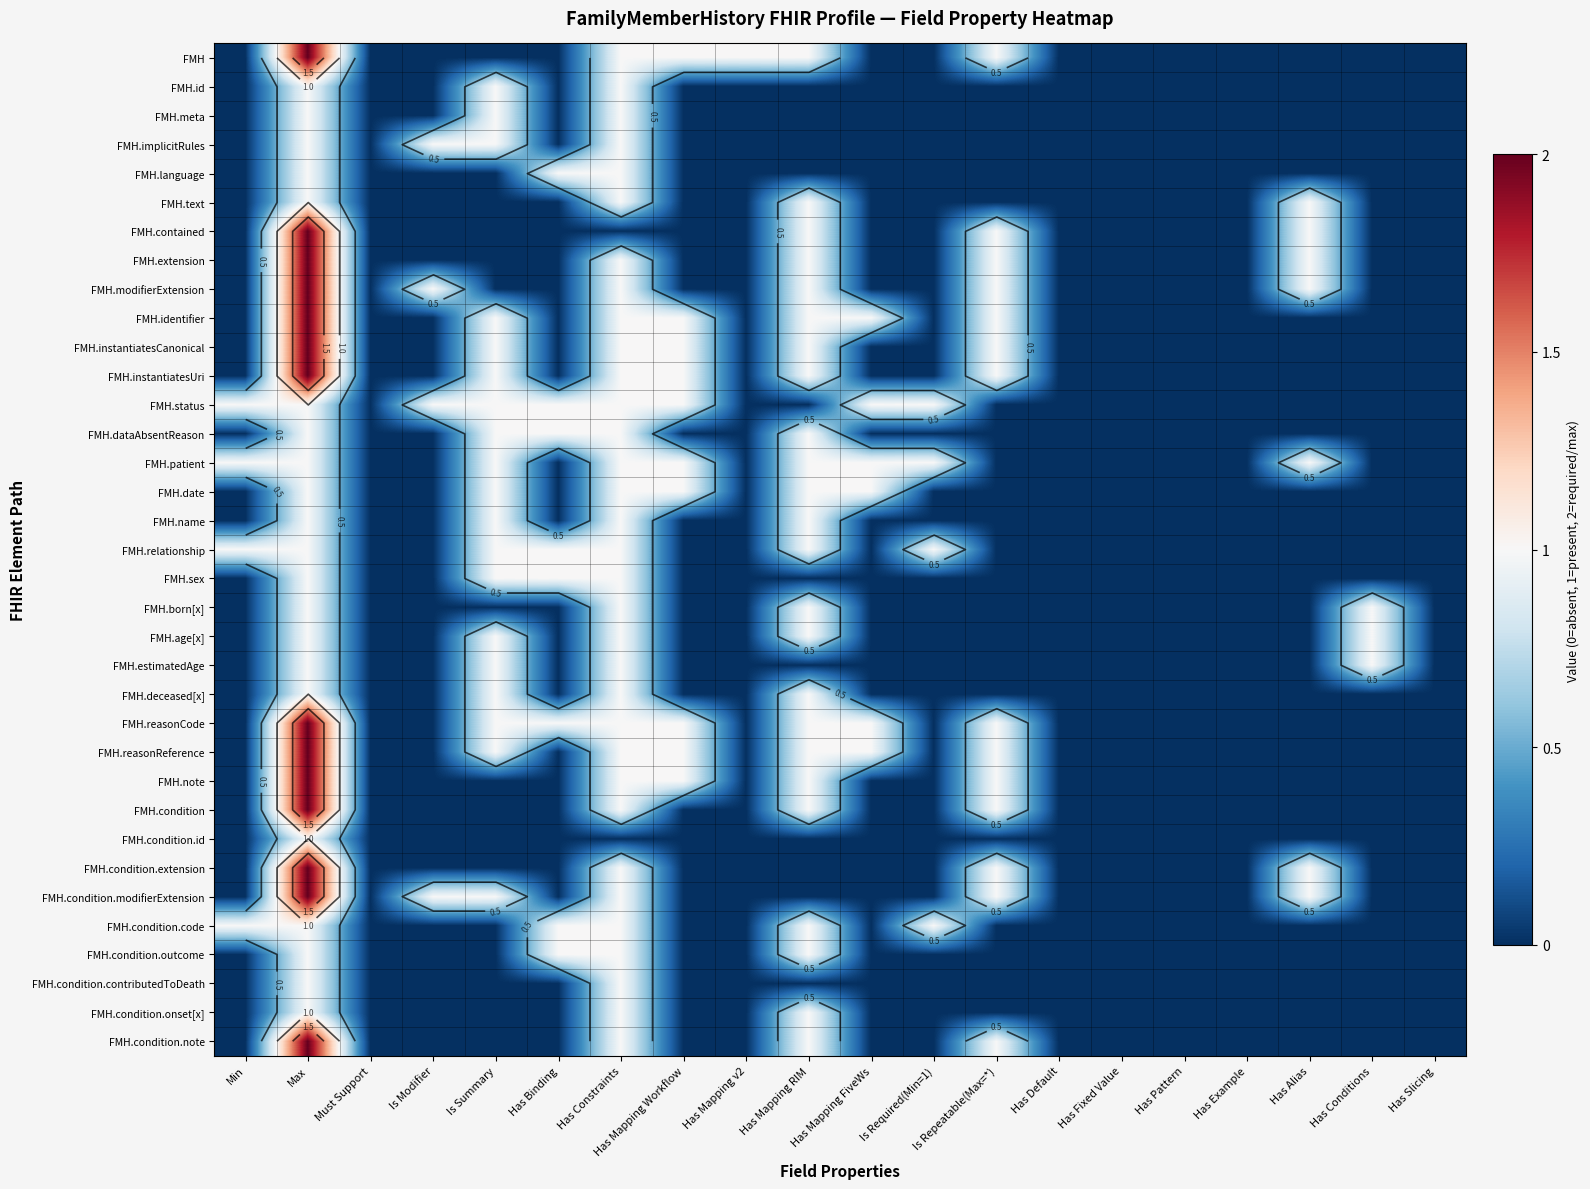

List the series in order of their peak value, highest first.

FMH, FMH.contained, FMH.extension, FMH.modifierExtension, FMH.identifier, FMH.instantiatesCanonical, FMH.instantiatesUri, FMH.reasonCode, FMH.reasonReference, FMH.note, FMH.condition, FMH.condition.extension, FMH.condition.modifierExtension, FMH.condition.note, FMH.id, FMH.meta, FMH.implicitRules, FMH.language, FMH.text, FMH.status, FMH.dataAbsentReason, FMH.patient, FMH.date, FMH.name, FMH.relationship, FMH.sex, FMH.born[x], FMH.age[x], FMH.estimatedAge, FMH.deceased[x], FMH.condition.id, FMH.condition.code, FMH.condition.outcome, FMH.condition.contributedToDeath, FMH.condition.onset[x]